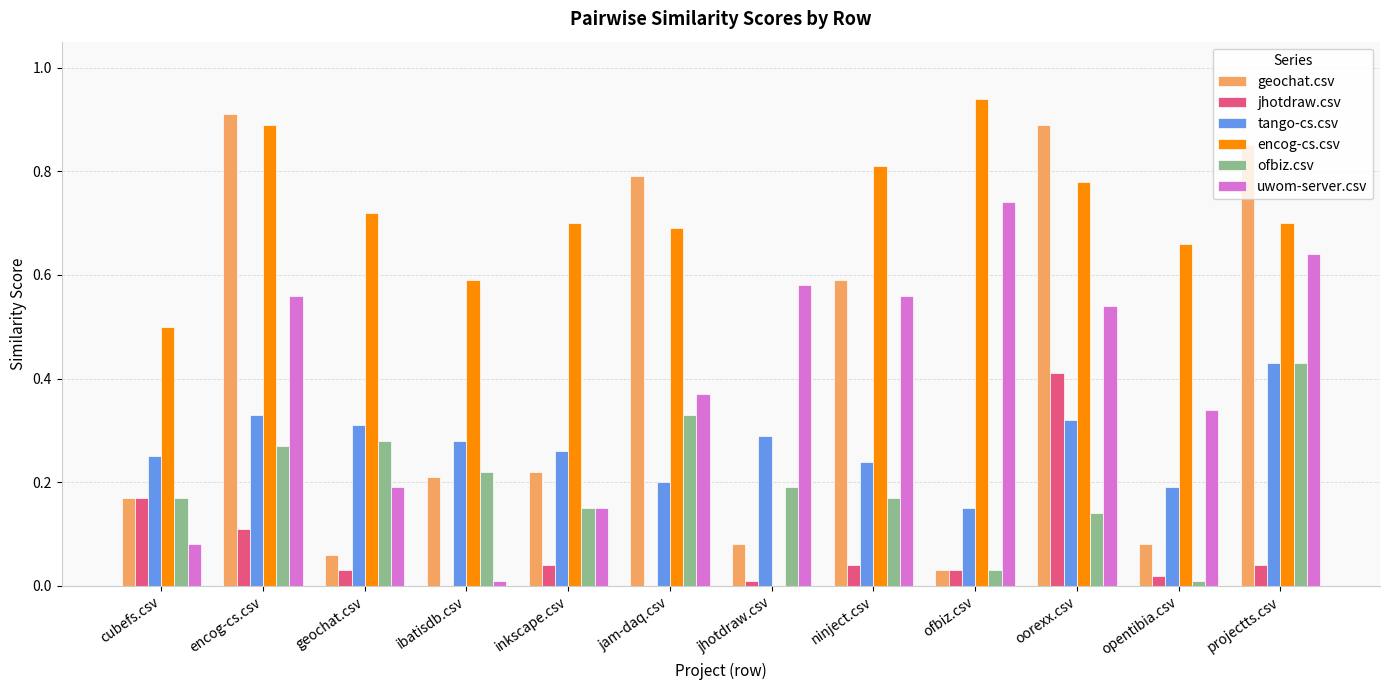

Is the value of encog-cs.csv at ibatisdb.csv greater than the value of jhotdraw.csv at ibatisdb.csv?

Yes